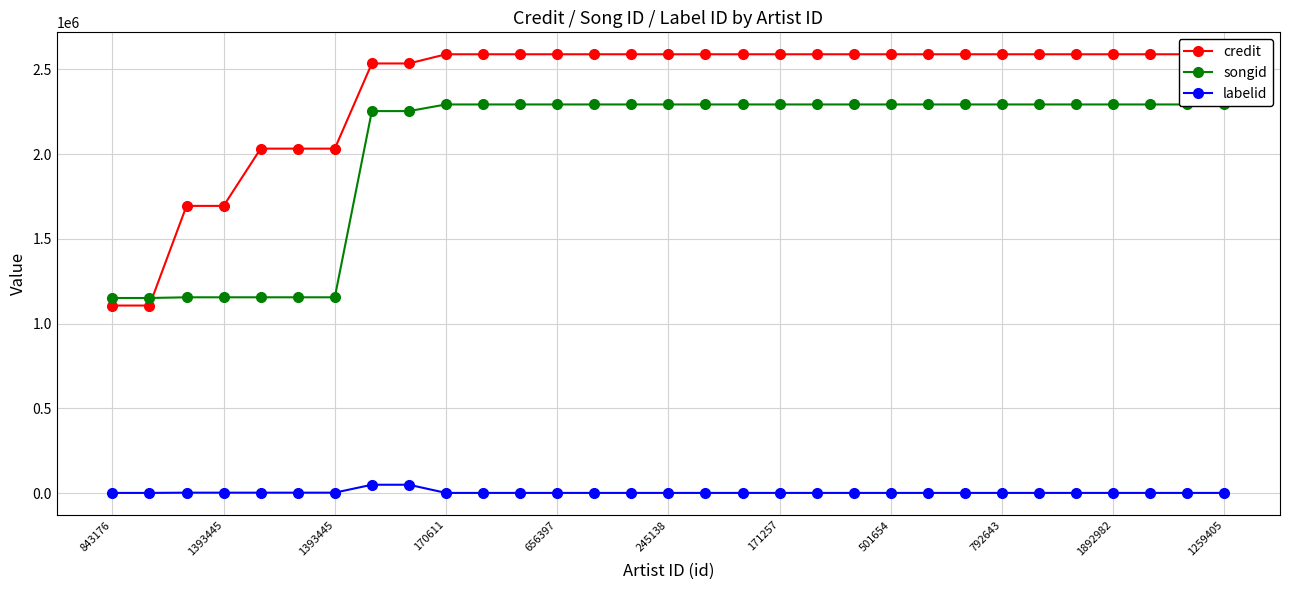

Which series ends up on top after the final intersection of credit and songid?

credit